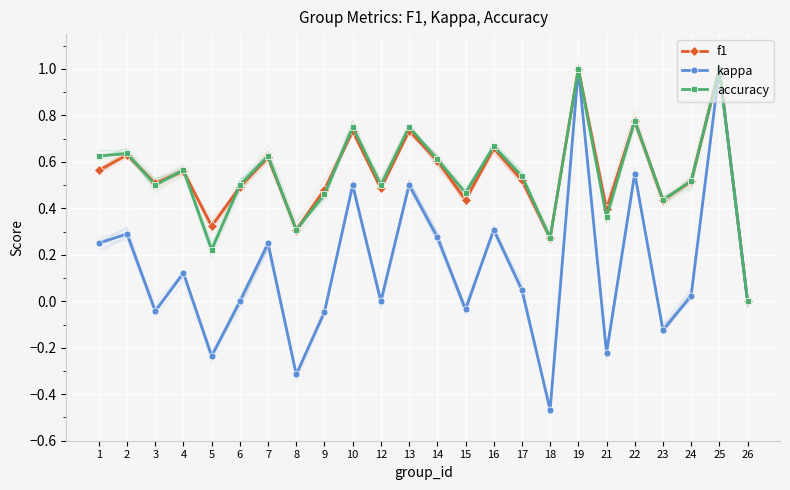

At which label does kappa reach its minimum?

18